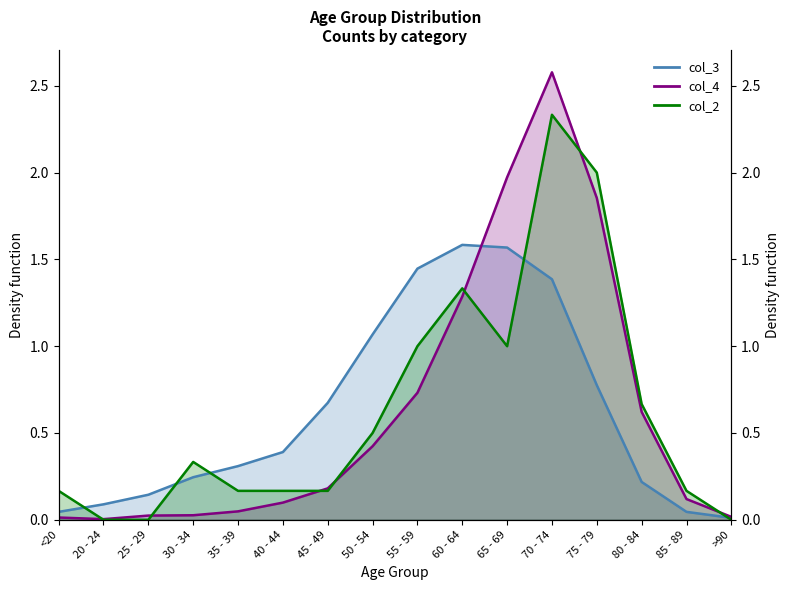

What is the total value across all series at 65 - 69?

4.5